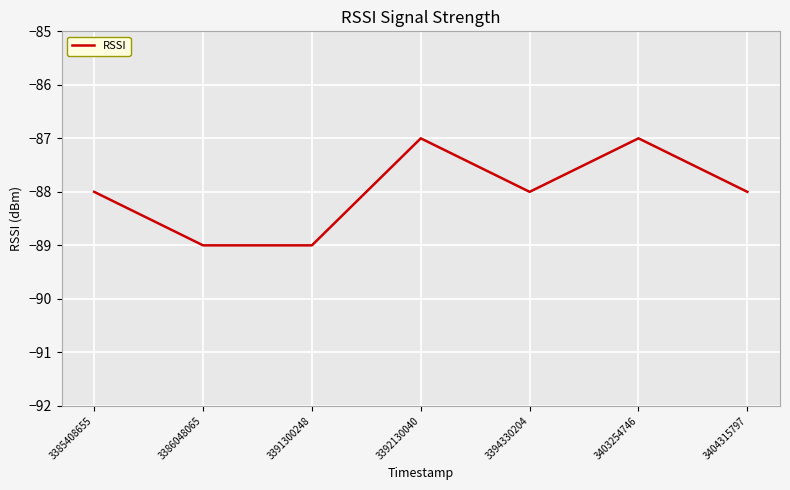

Which has a higher value, 3386048065 or 3403254746?

3403254746